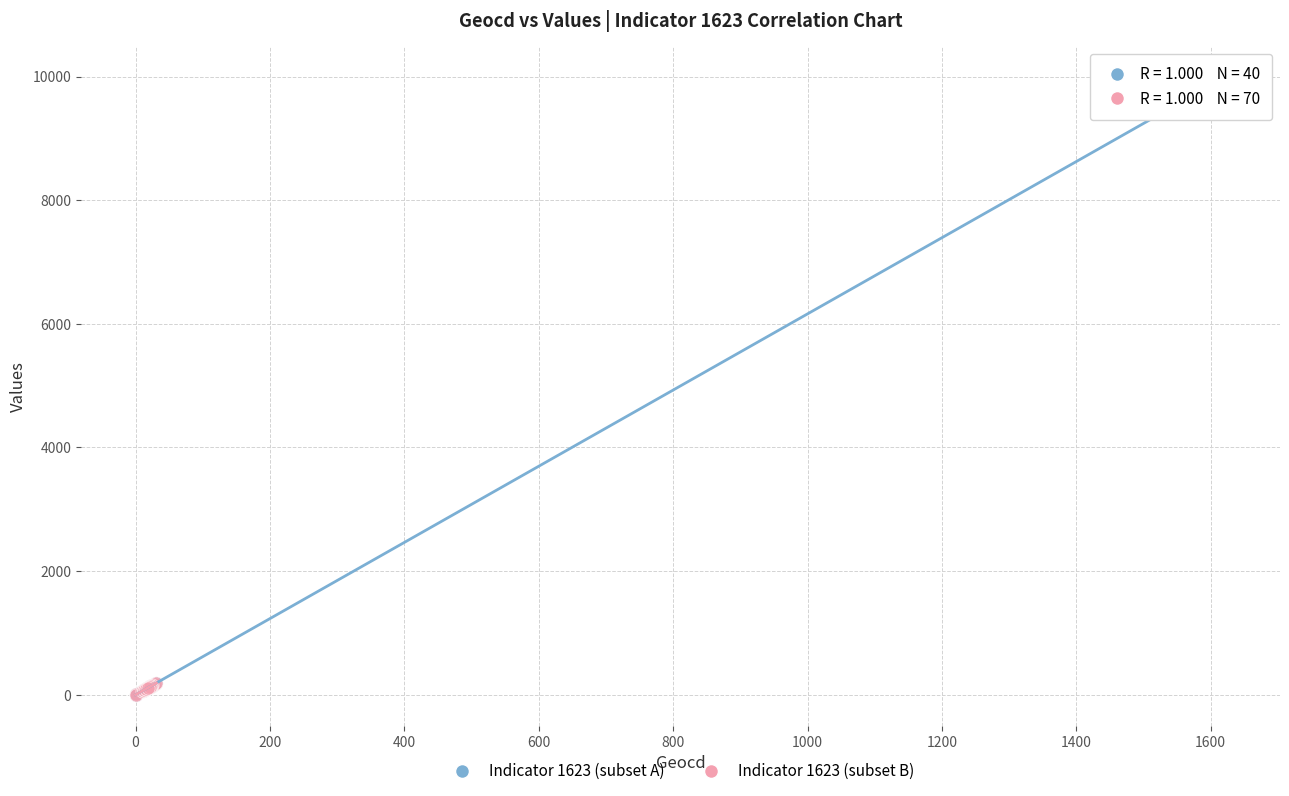

Which series has the largest Y range (max minus min)?

Indicator 1623 (subset A)